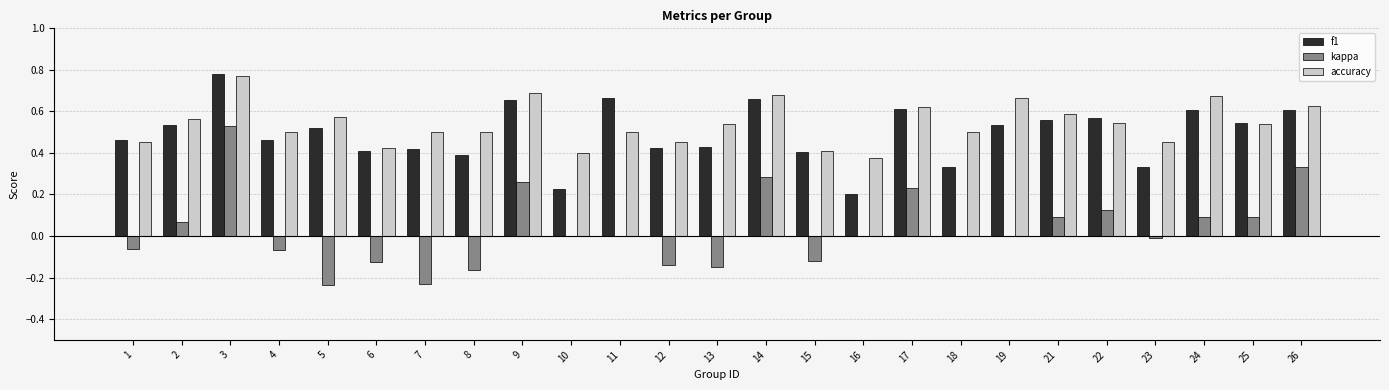

How many groups of bars are there?

25